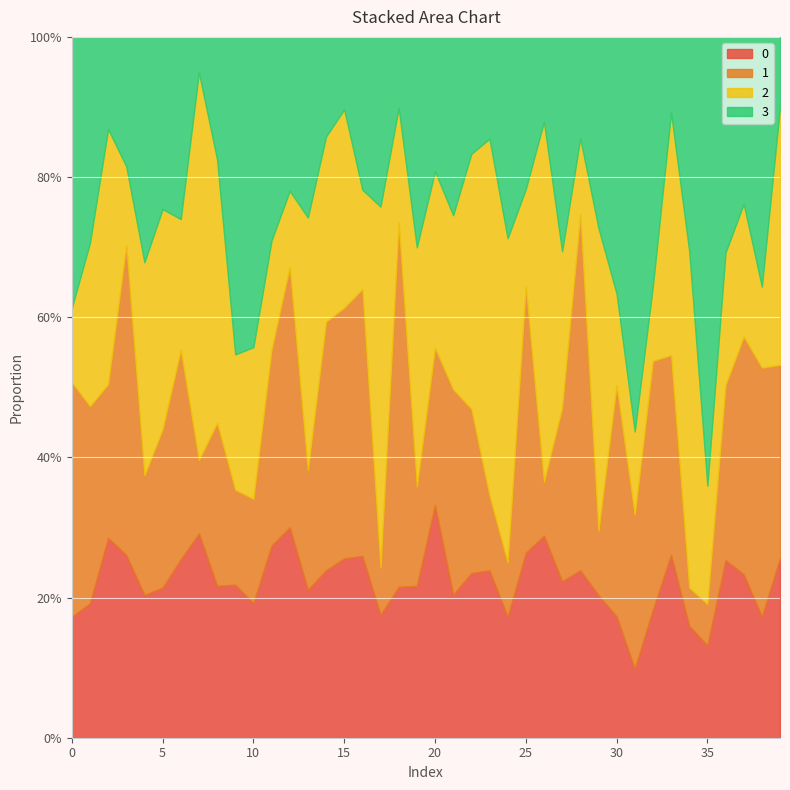

True or false: 0 has a value of 0.1 at 39.

False